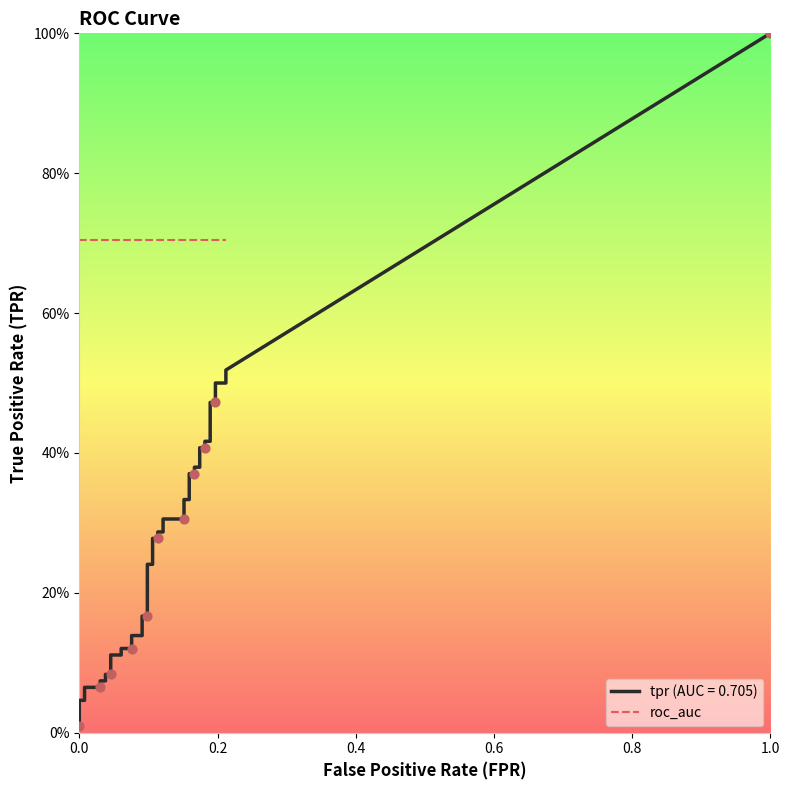

Which series reaches the minimum Y coordinate?

tpr